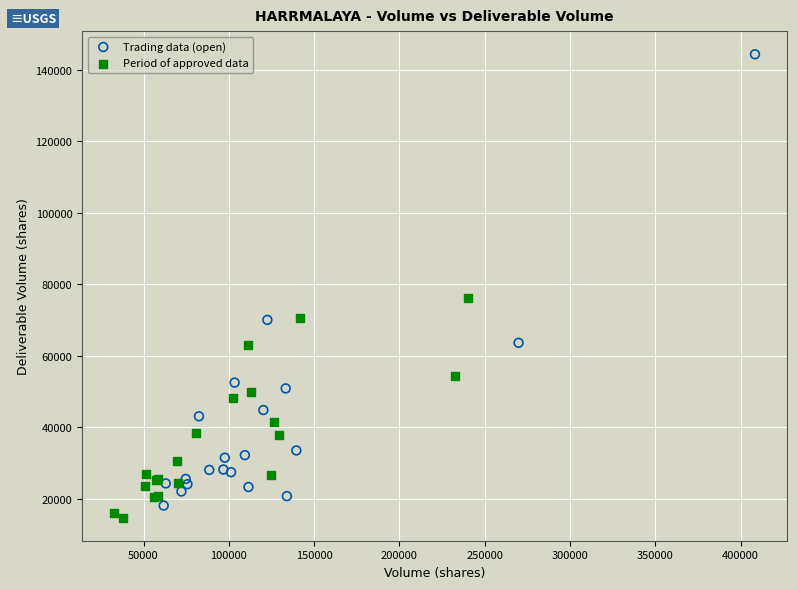

Which series reaches the minimum Y coordinate?

Period of approved data